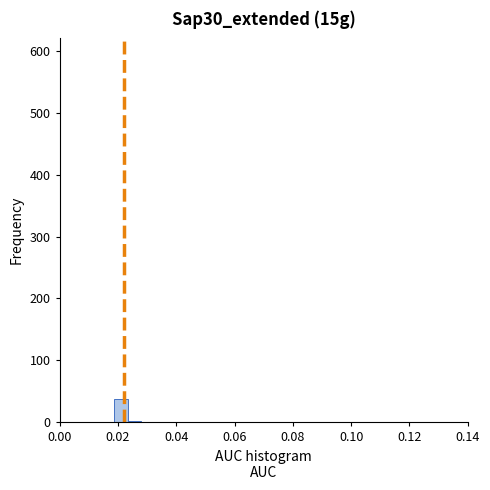

Around what value on the x-axis is the tallest bar? Give the approximate position of its centre, as read against the axis.

0.022